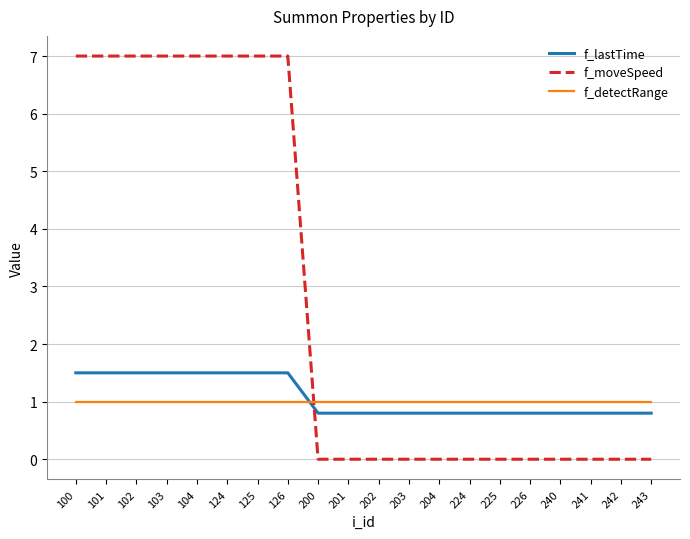

How many intersections are there between f_detectRange and f_lastTime?

1